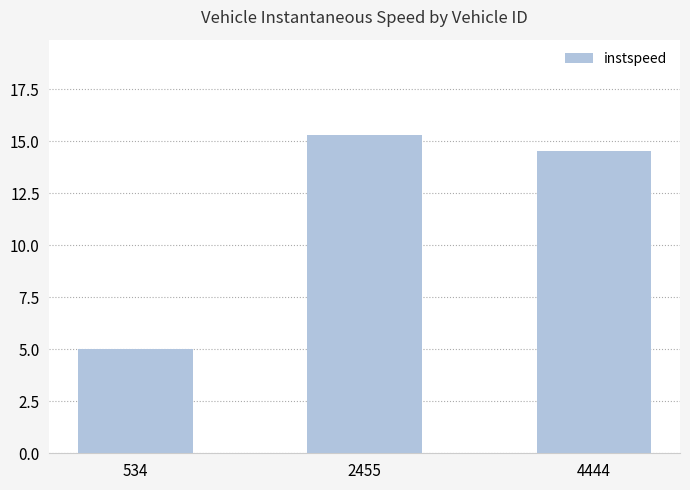

What is the sum of all values?

34.9